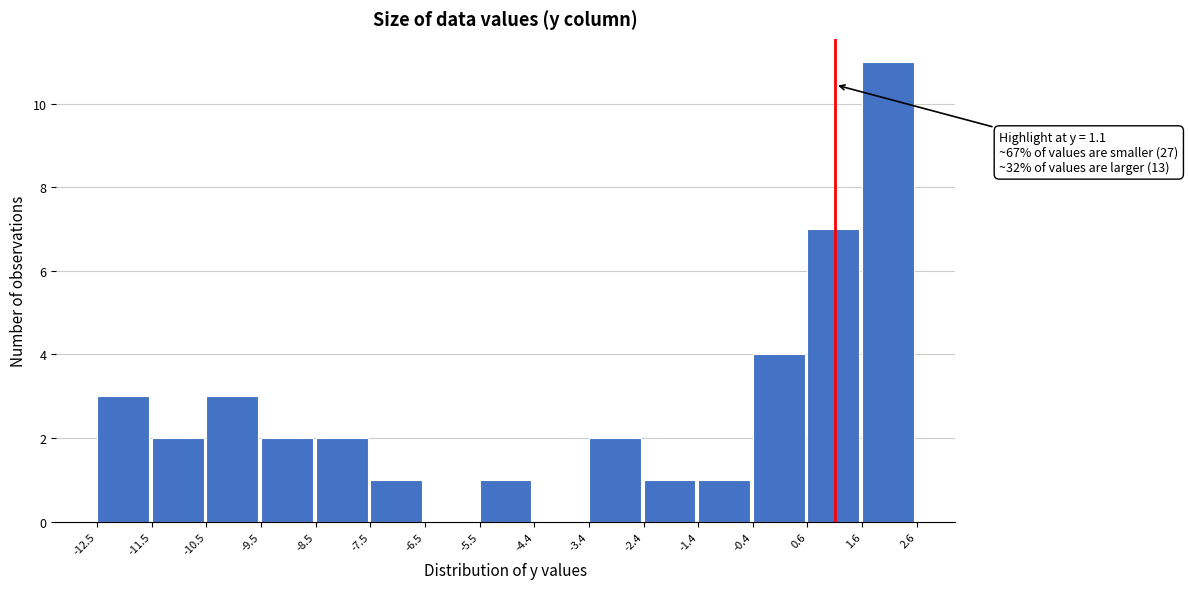

Which range on the x-axis has the tallest bar?

1.6 to 2.6